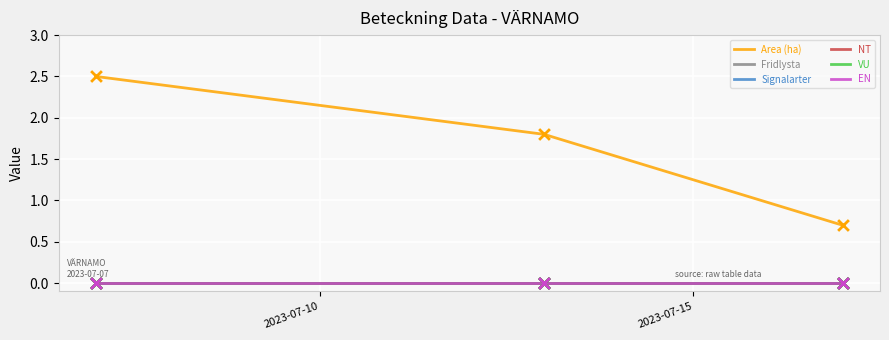

Is this an area chart (filled region under the line)?

No